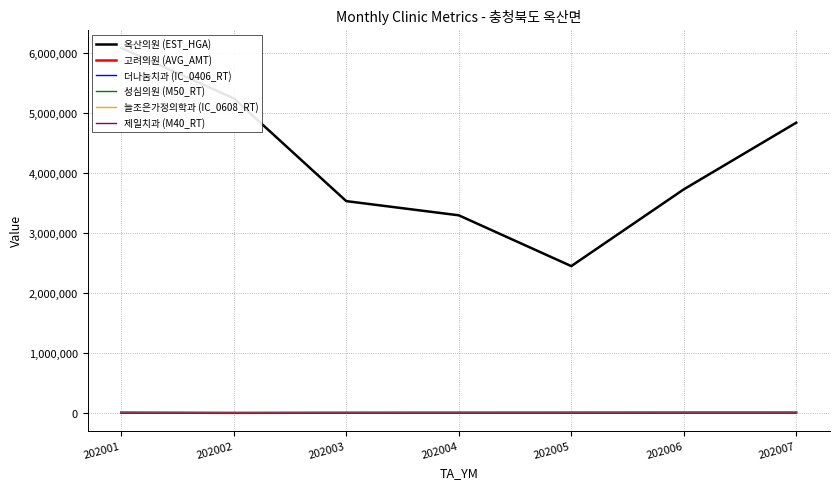

Where do 성심의원 (M50_RT) and 더나눔치과 (IC_0406_RT) first cross each other?

202001 and 202002